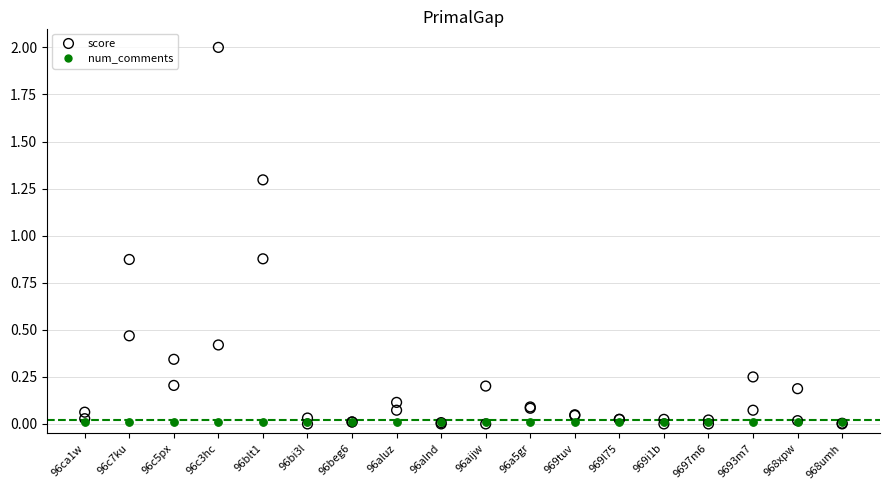

Which series reaches the minimum Y coordinate?

score